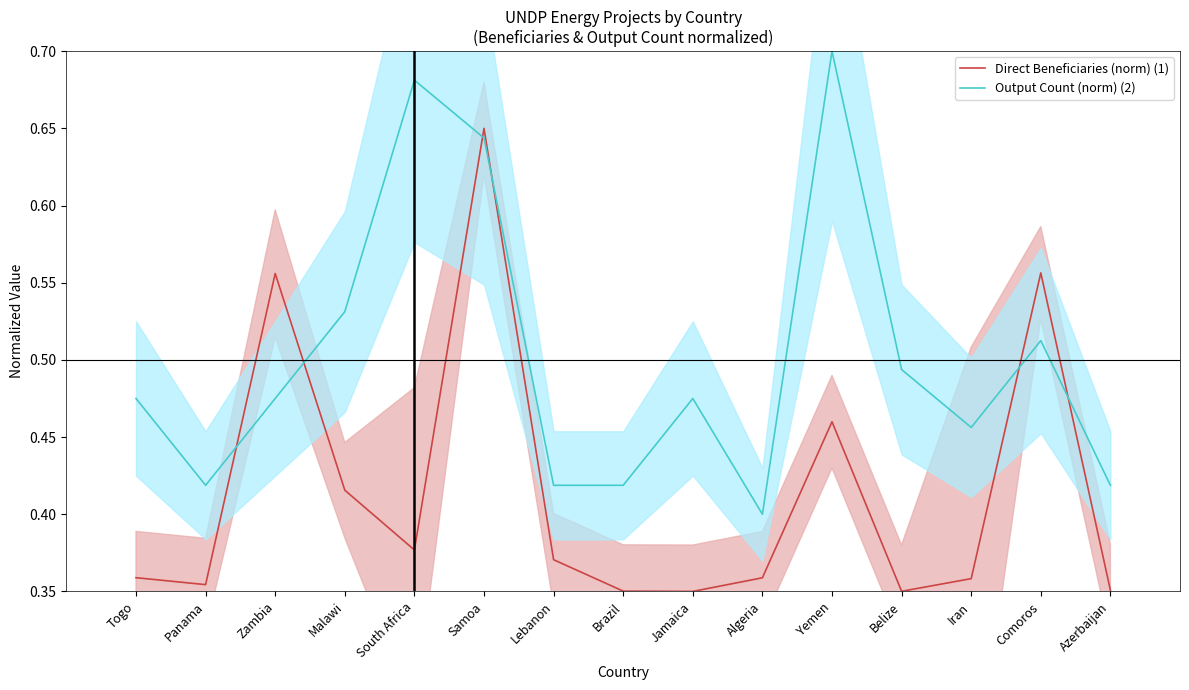

Which label corresponds to the smallest value in the chart?

Jamaica